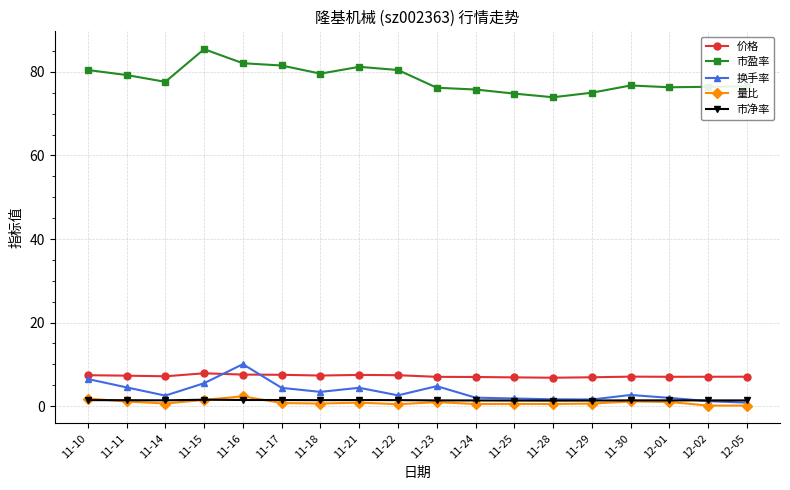

Which series has the largest range (max minus min)?

市盈率